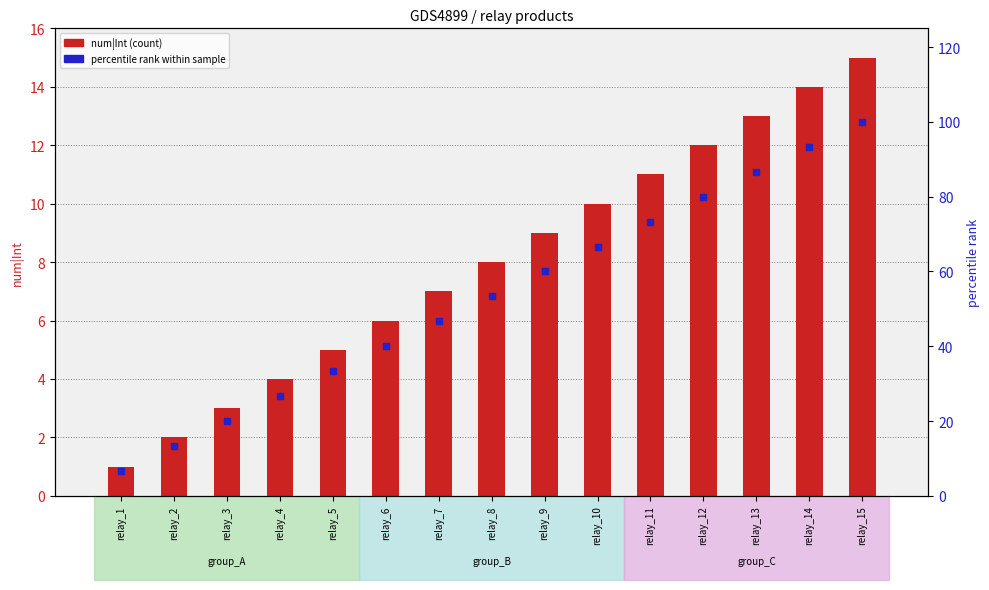

Which series contains the lowest Y value?

num|Int (count)